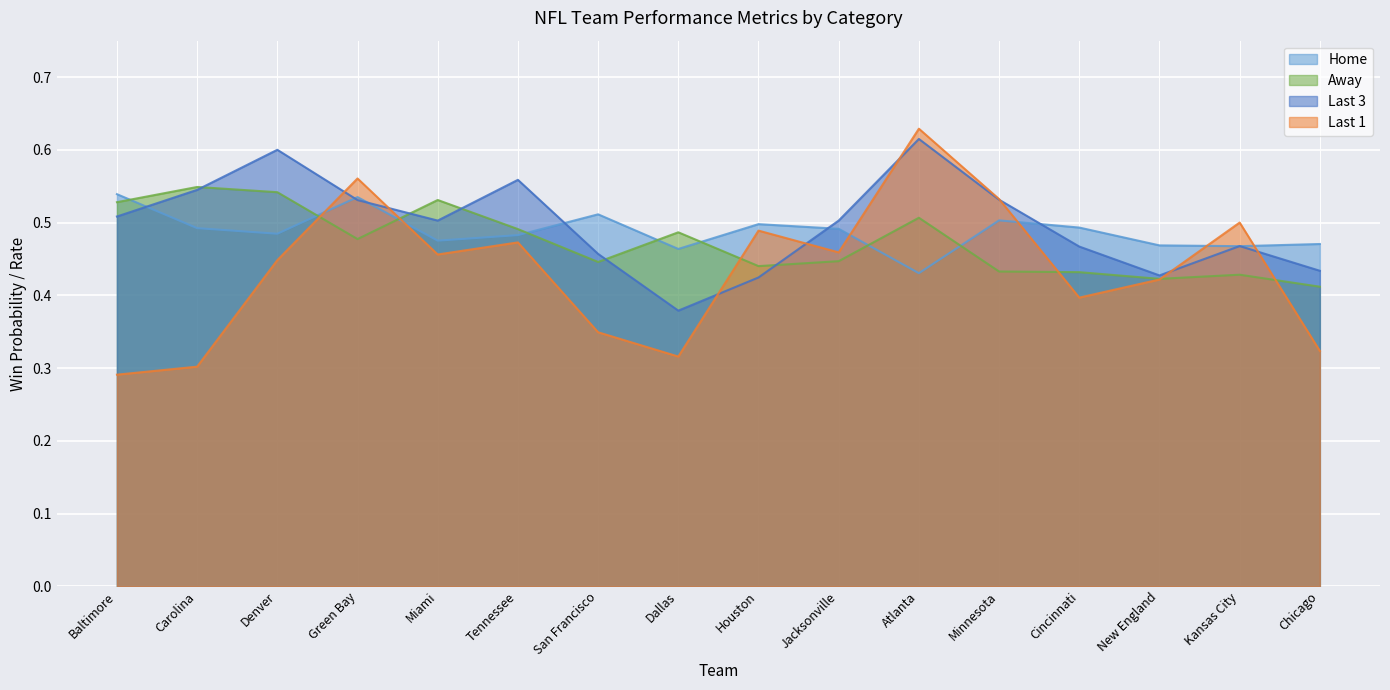

Where is Last 1 nearest to the value 0?

Baltimore